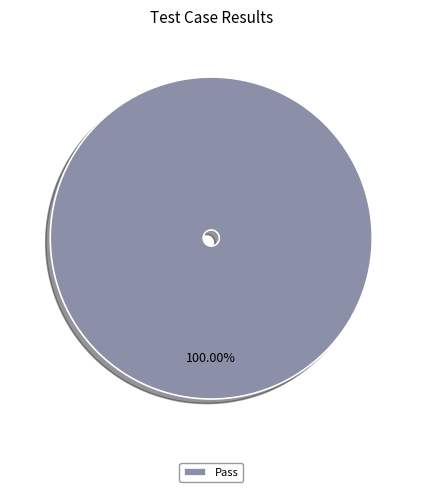

What is the majority slice?

Pass